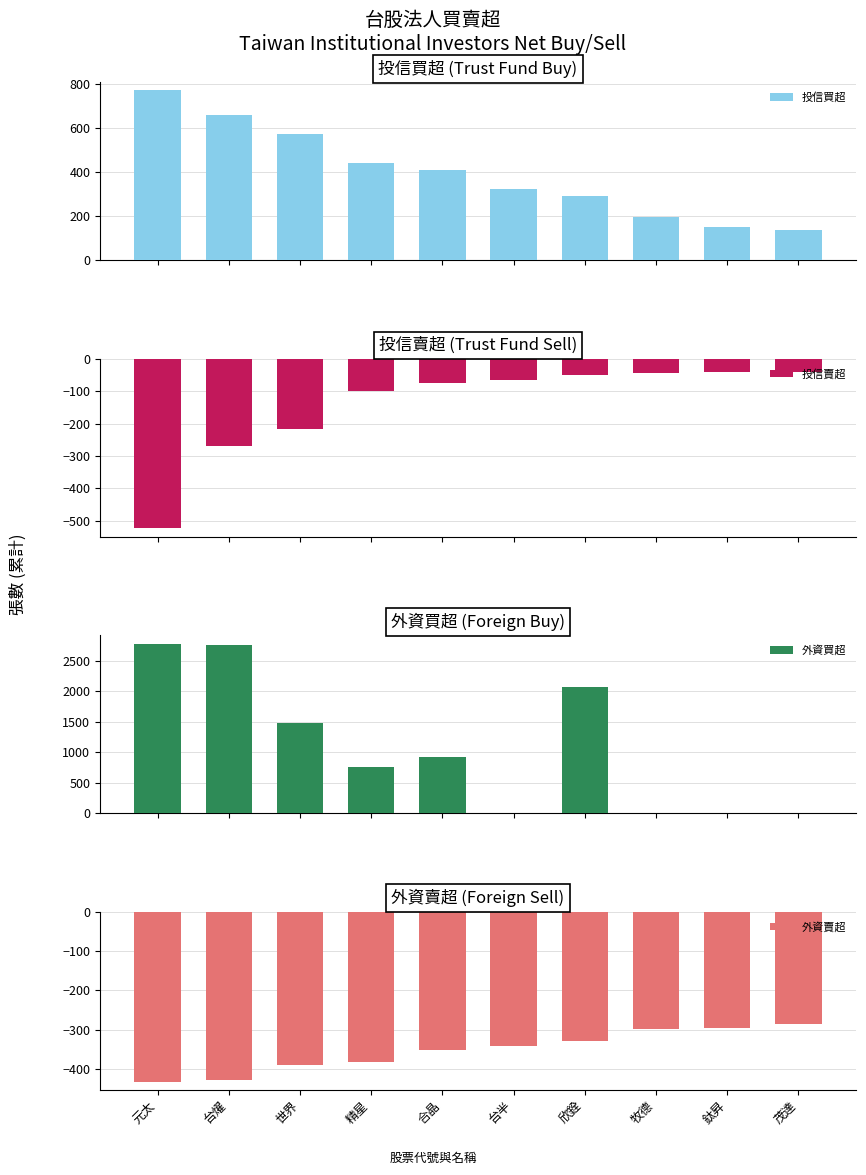

What is the difference between the 投信買超 values at 台半 and 台燿?

337